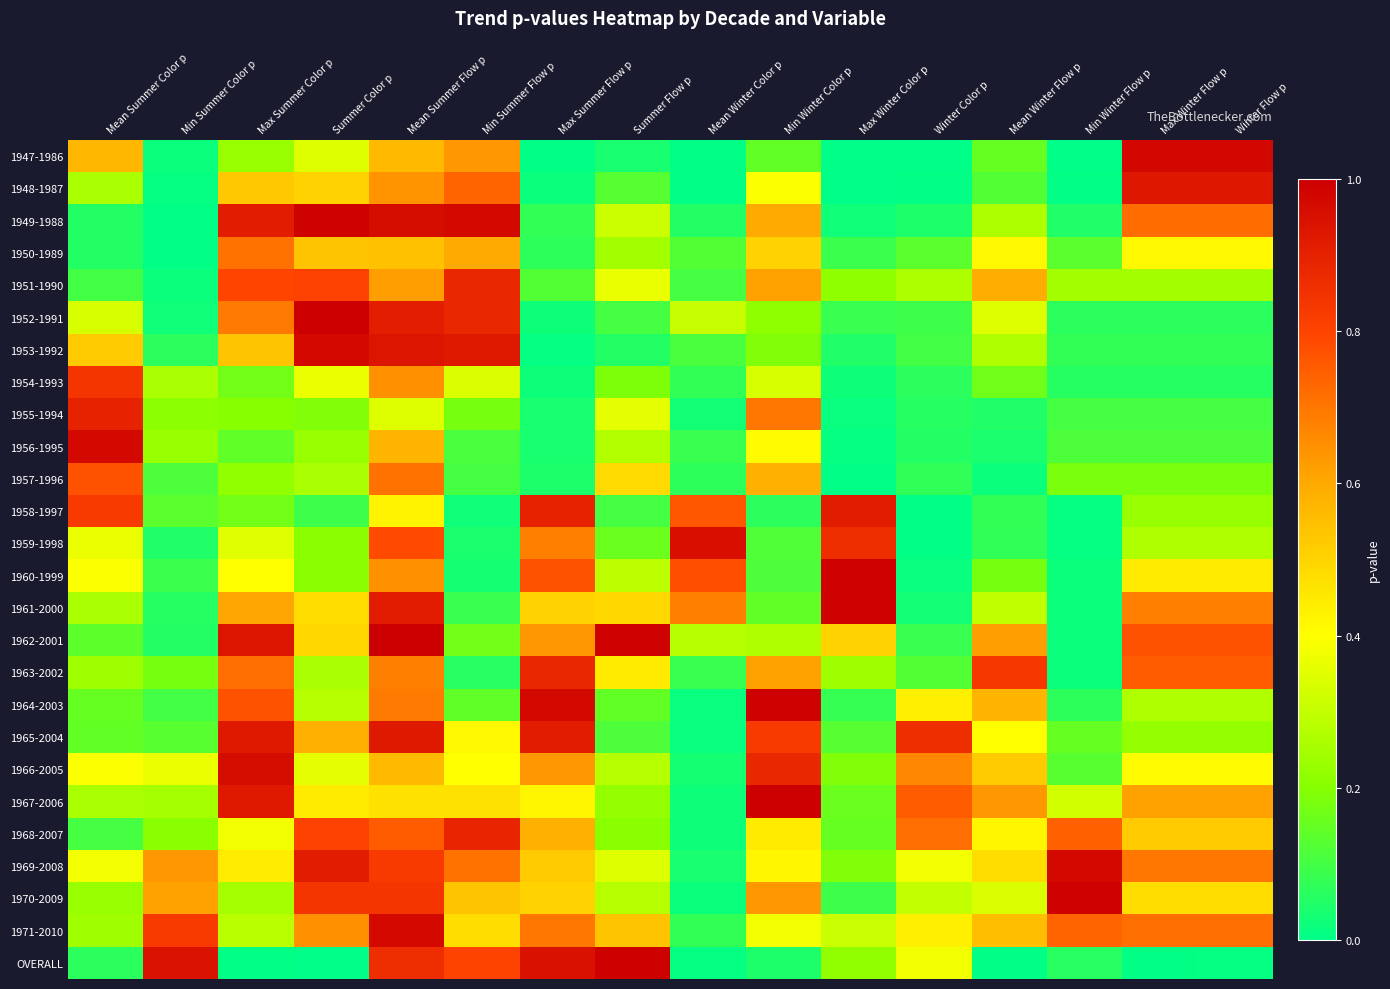

What is the maximum value shown in the chart?

1.0